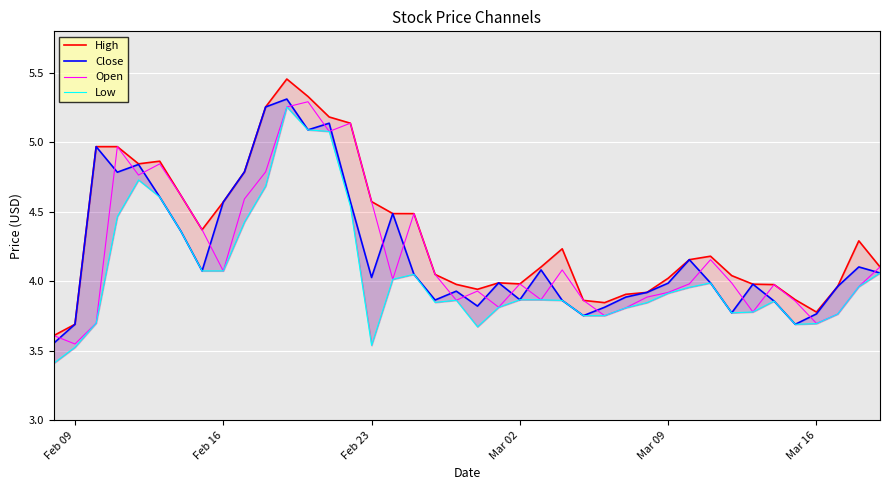

What is the maximum value for Open?

5.3